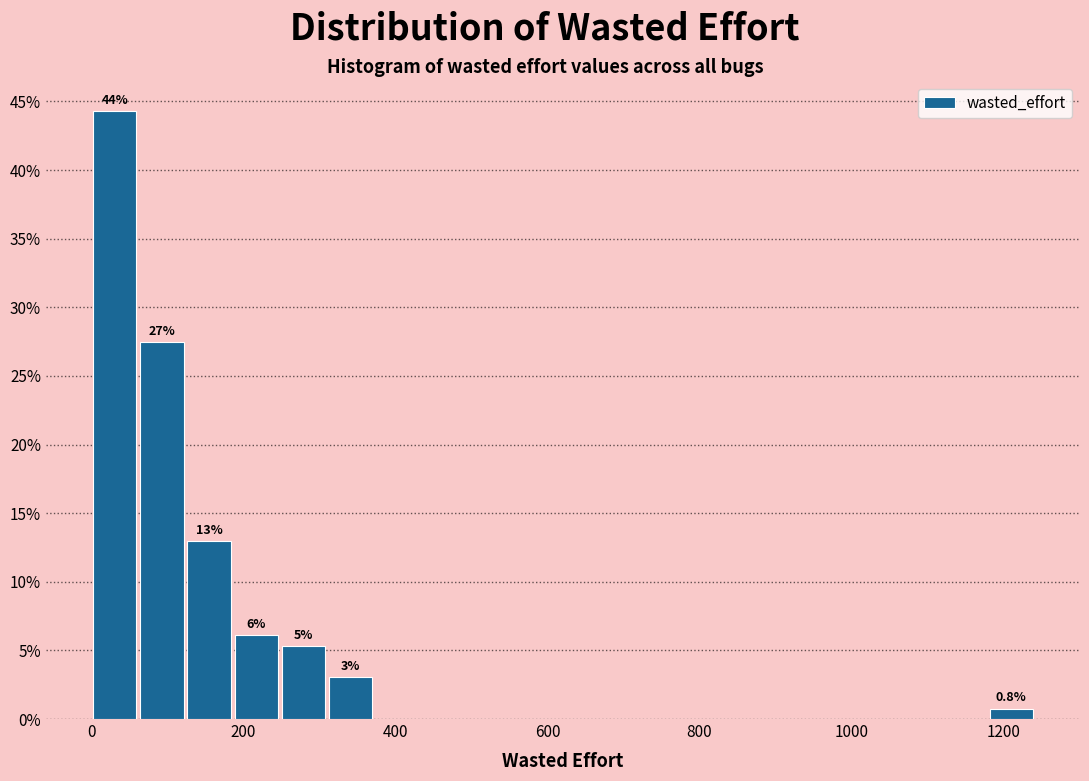

Read against the x-axis, roughly where is the centre of the tallest bar?

40